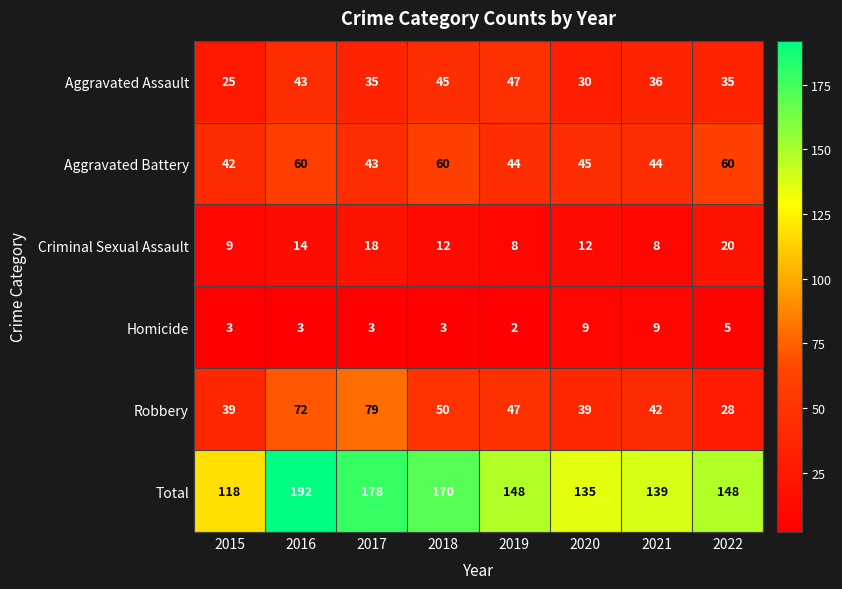

How many data points in Homicide are less than 3?

1